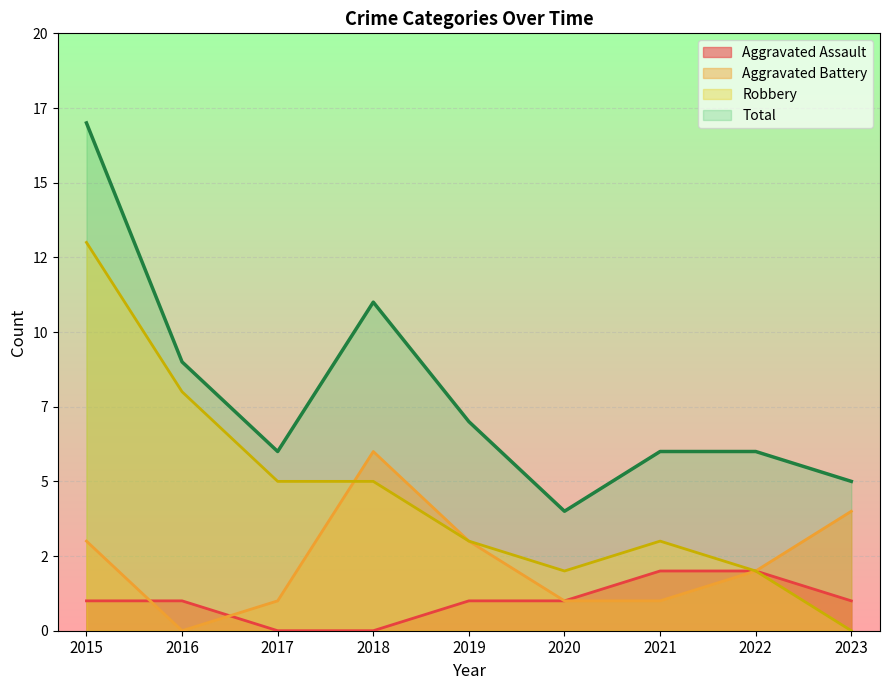

Is the value of Total at 2016 greater than the value of Aggravated Assault at 2023?

Yes